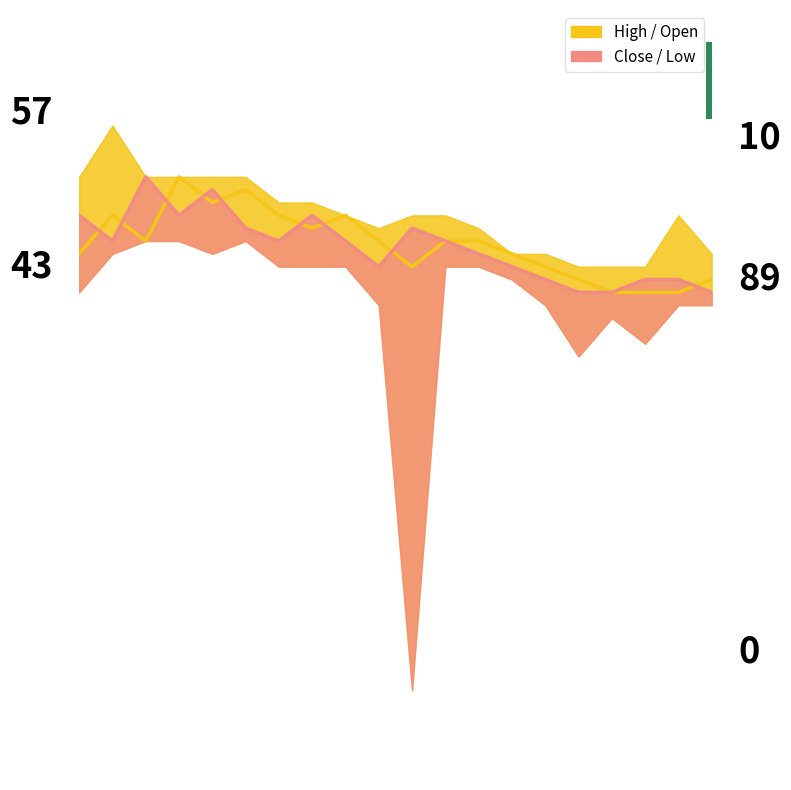

Which category has the lowest value across all series?

16